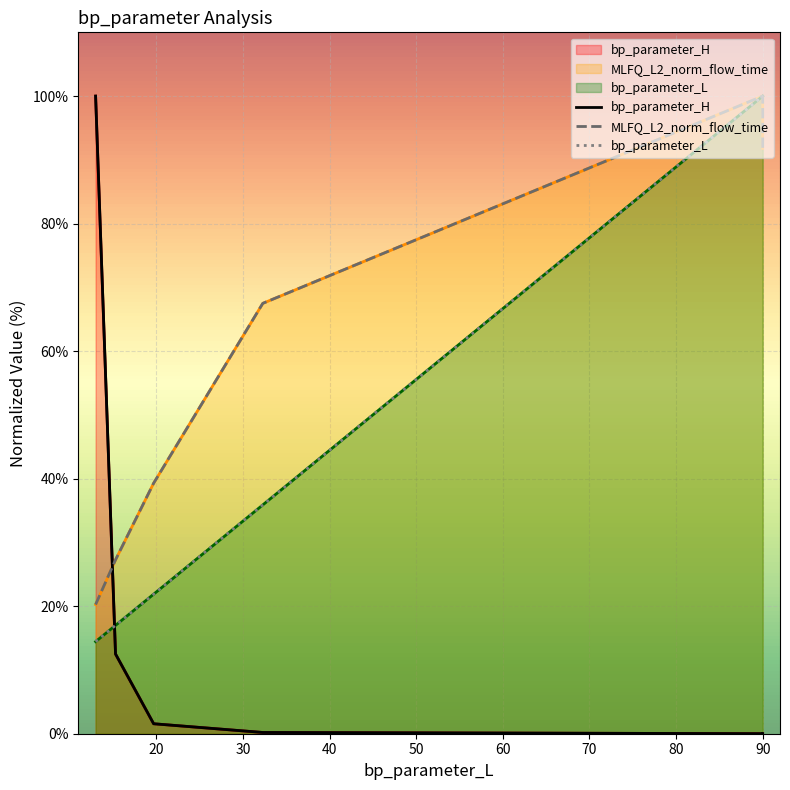

What is the label of the 2nd point from the left?

15.3